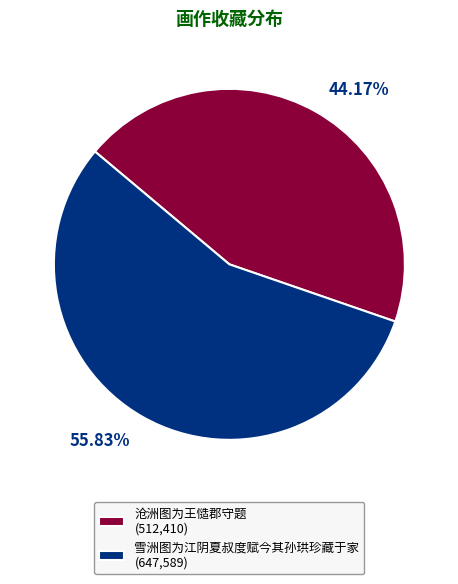

The 雪洲图为江阴夏叔度赋今其孙珙珍藏于家 slice represents 65% of the pie. True or false?

False